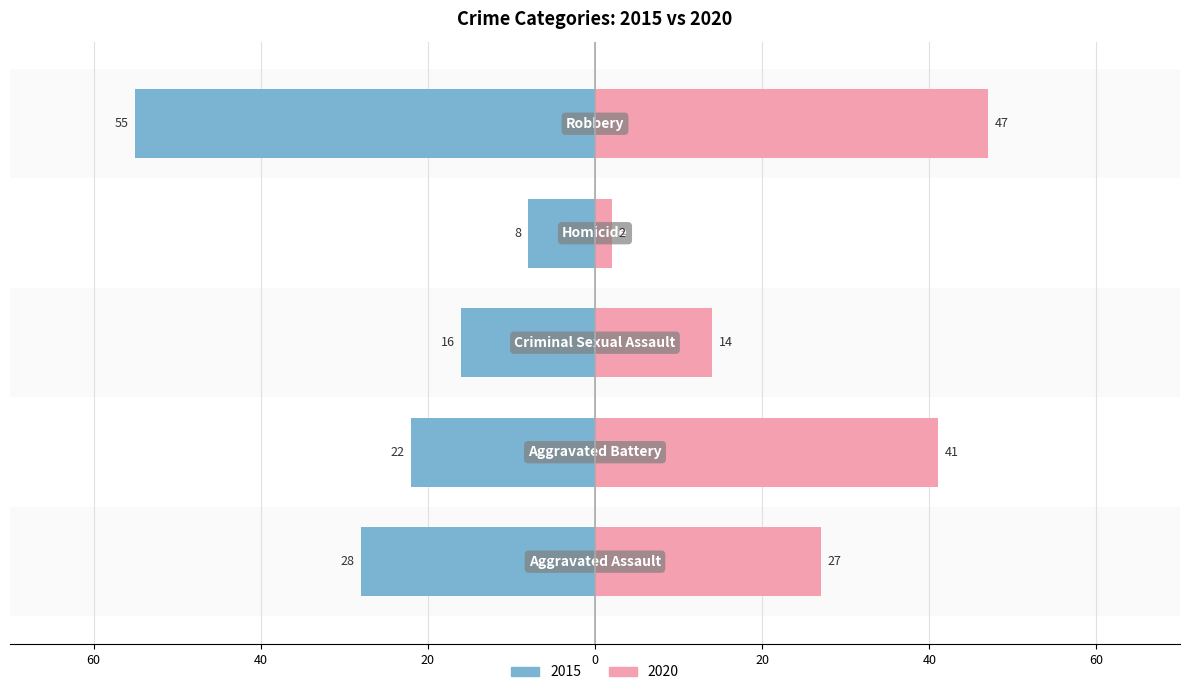

What is the label of the 2nd bar from the right?

Homicide